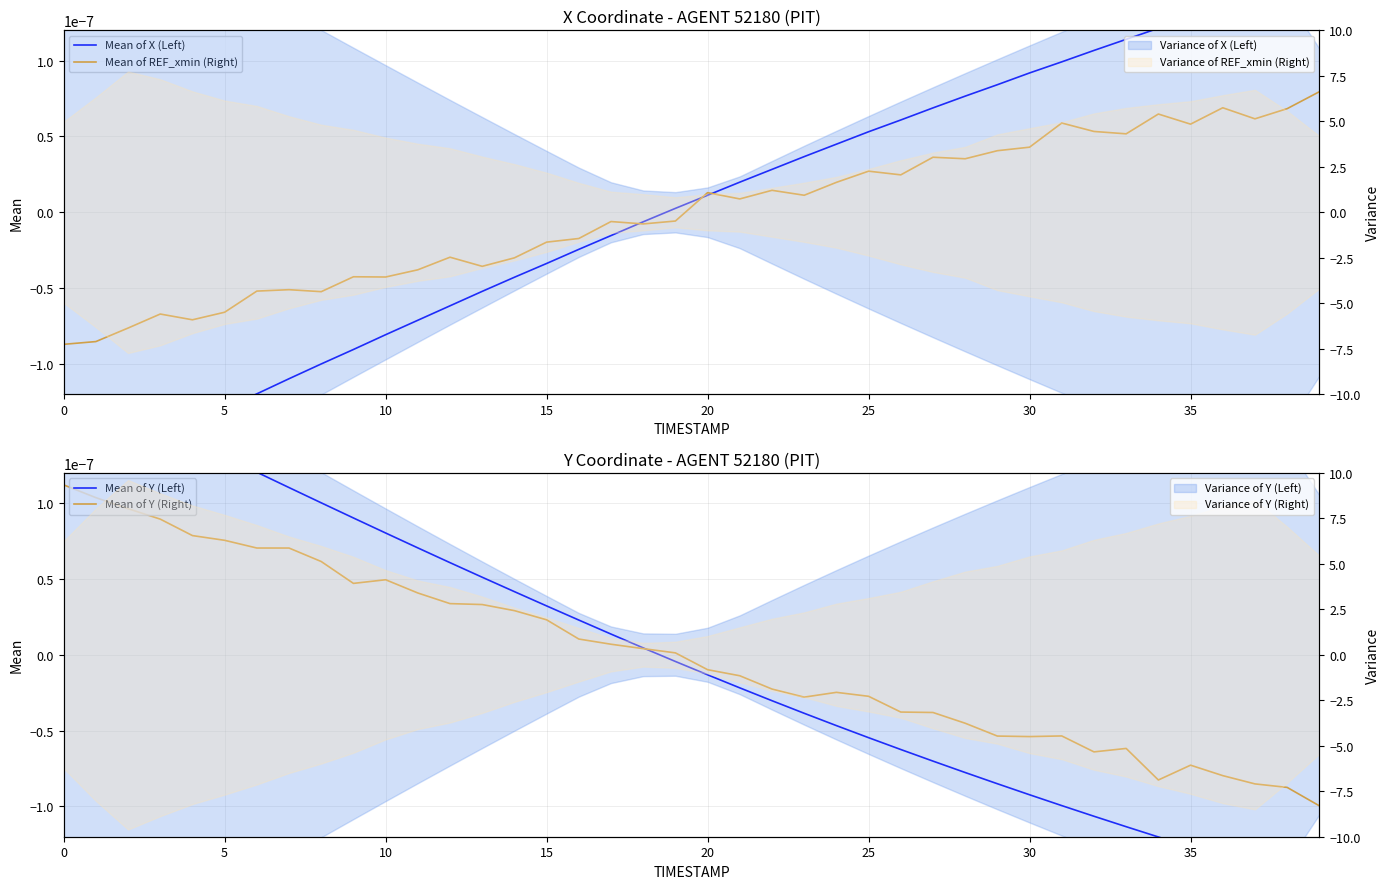

Which series ends up on top after the final intersection of Mean of X (Left) and Mean of Y (Left)?

Mean of X (Left)